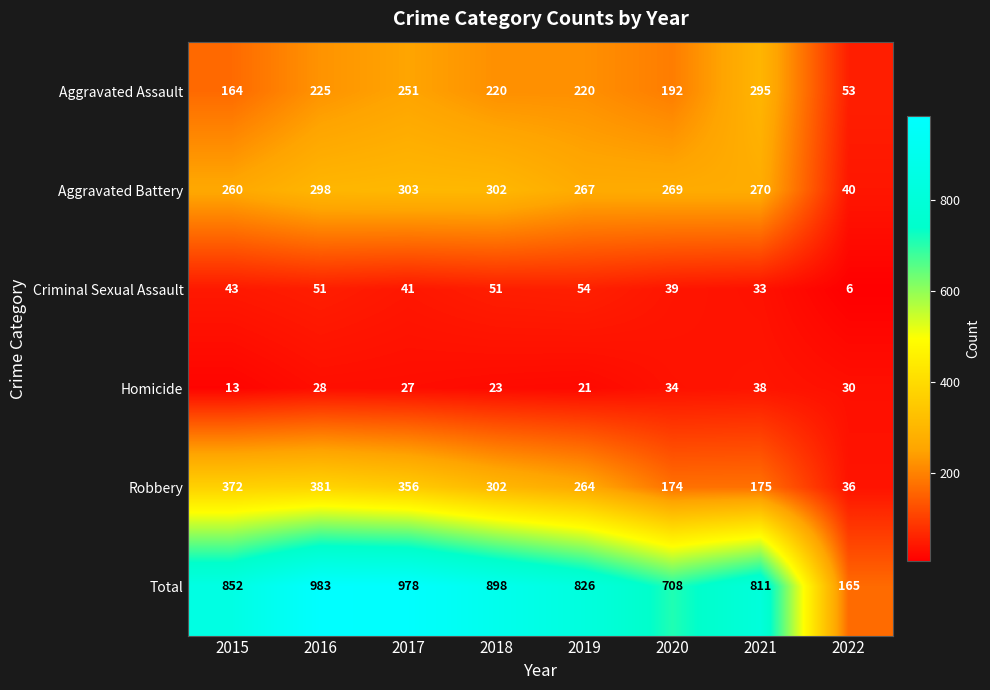

Where is Total nearest to the value 574?

2020